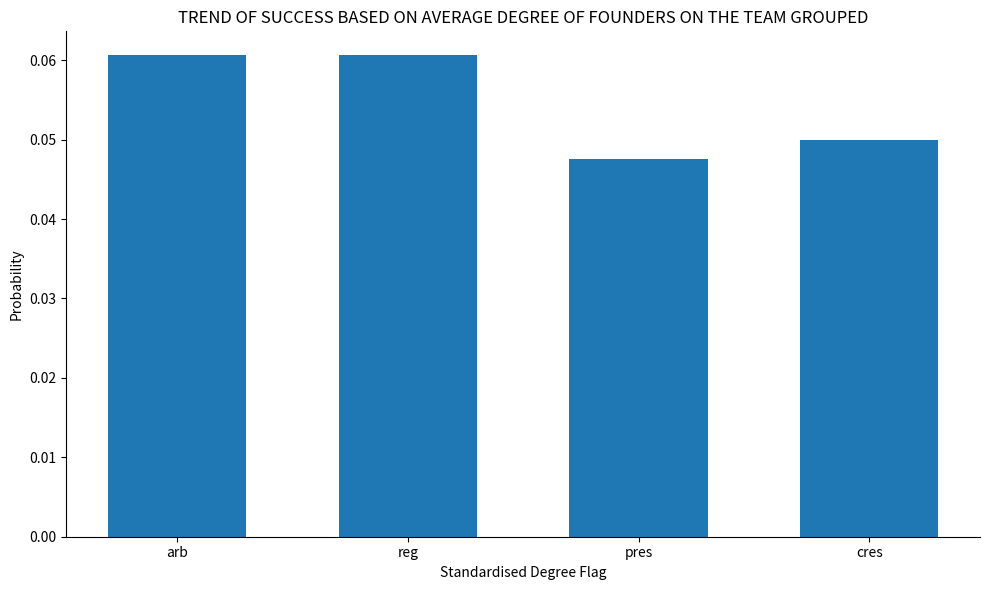

What is the value of the 1st bar from the left?

0.1